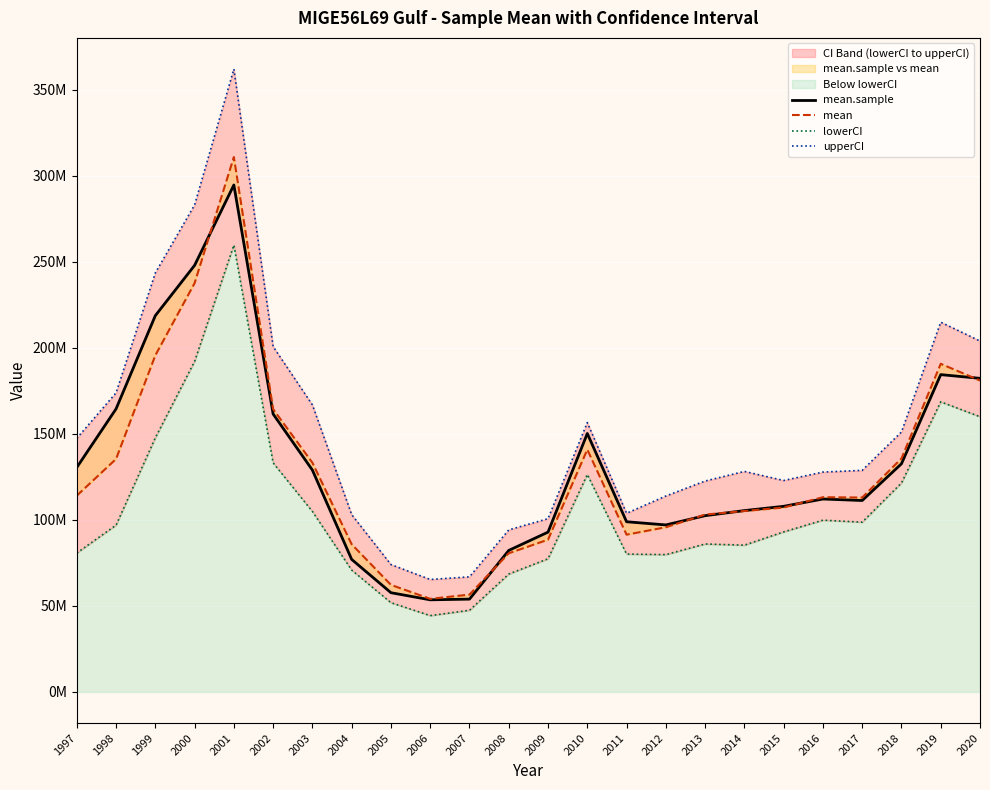

True or false: upperCI has more than 0 points higher than both neighbors.

True